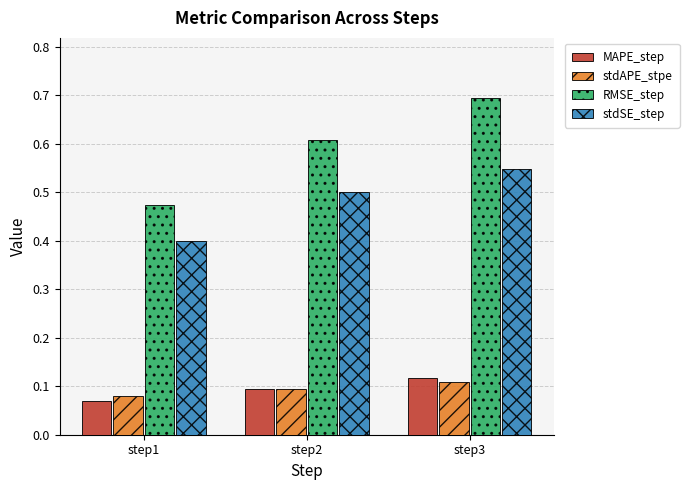

Where is MAPE_step nearest to the value 0?

step1